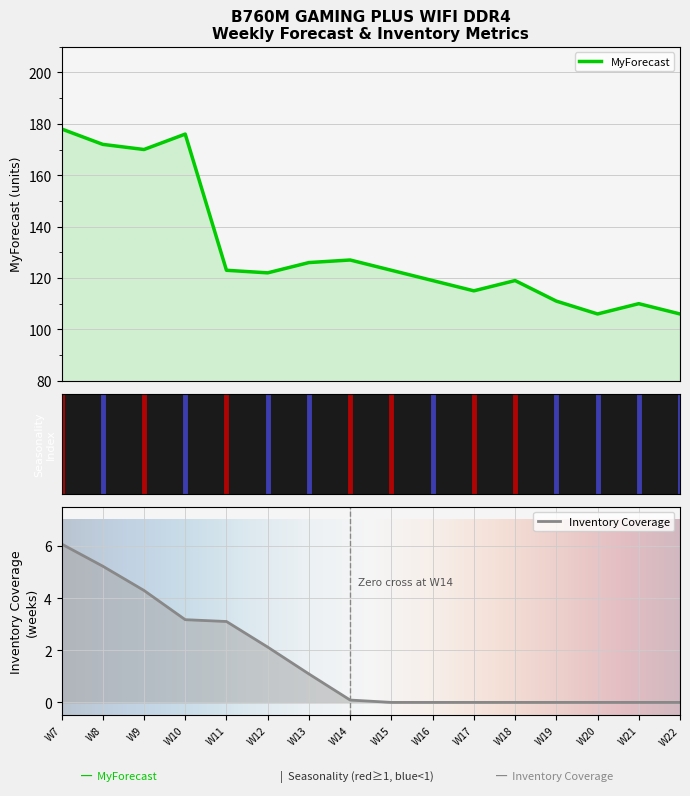

What is the highest value of the MyForecast series?

178.0